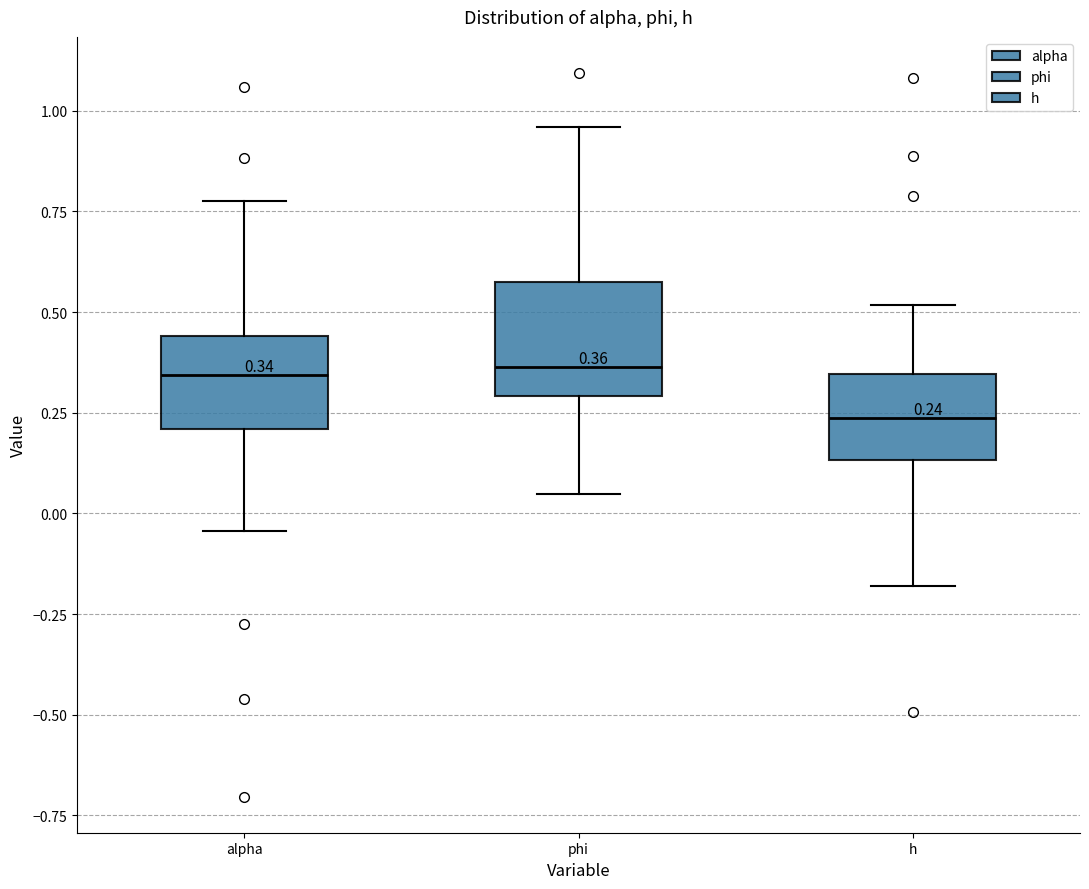

Comparing the boxes themselves (not the whiskers), which one is the tallest?

phi